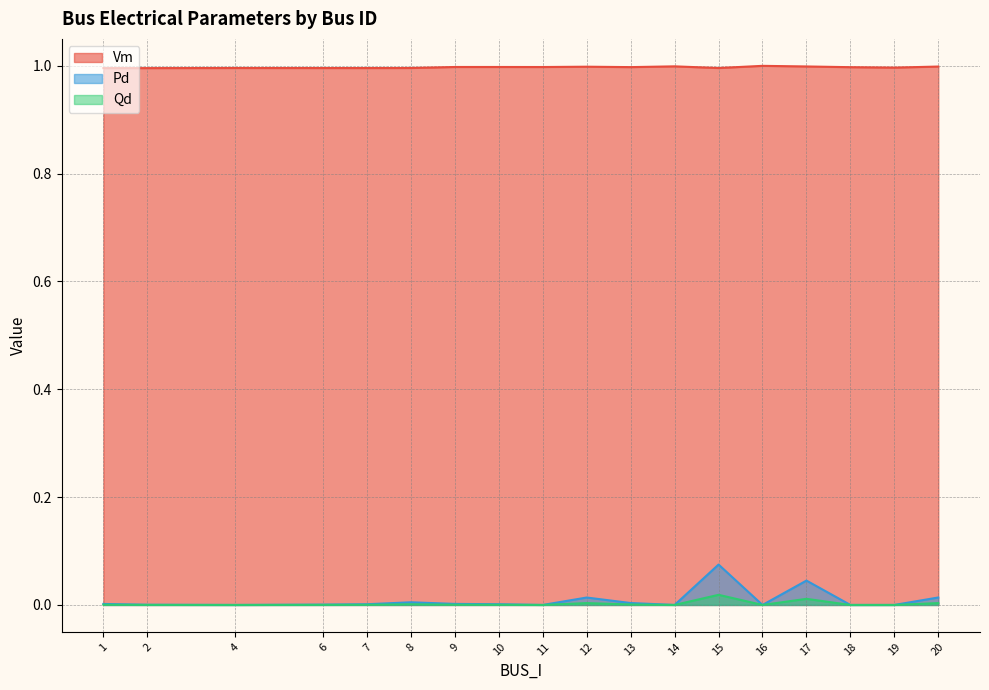

What is the total value across all series at 9?

1.0